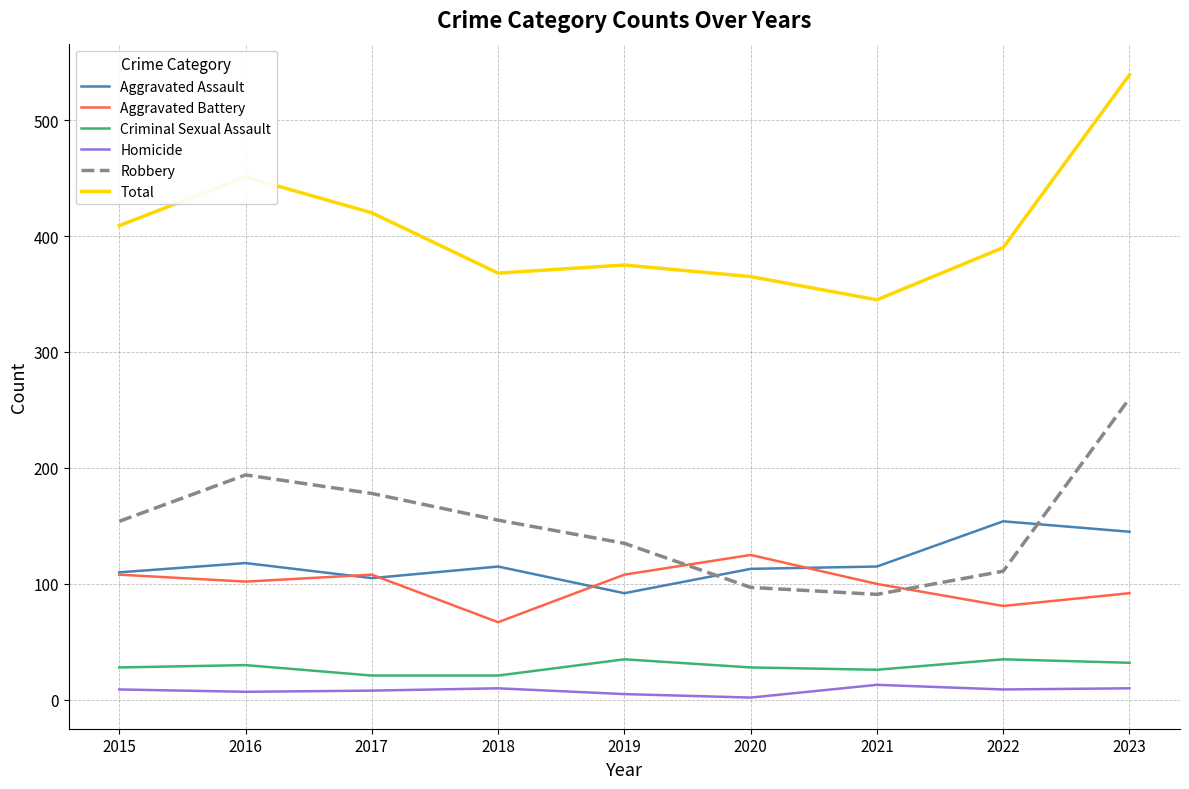

Which series has the largest total across all categories?

Total